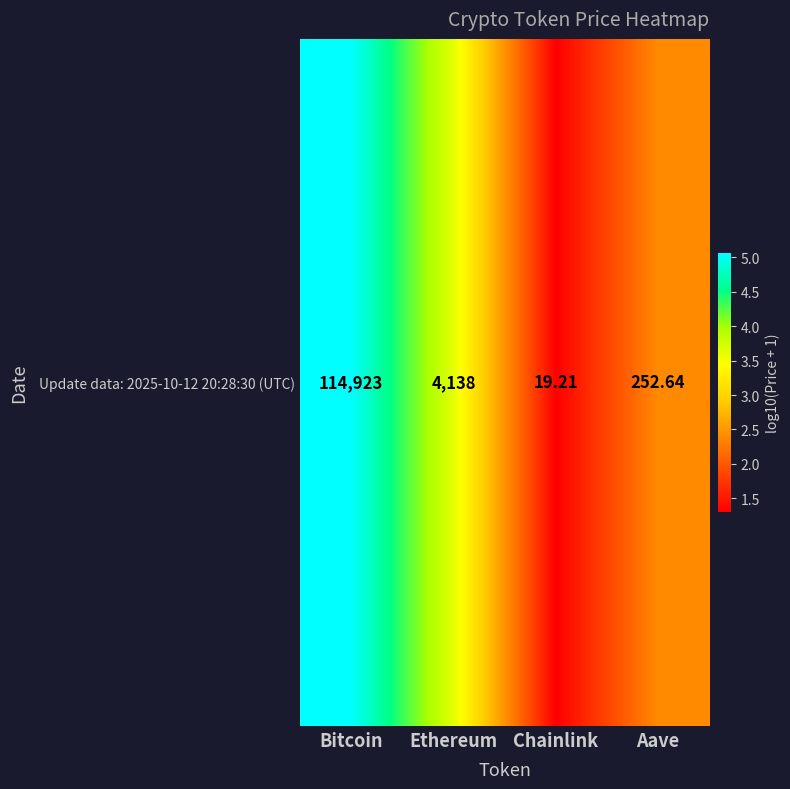

What is the minimum value shown in the chart?

1.3